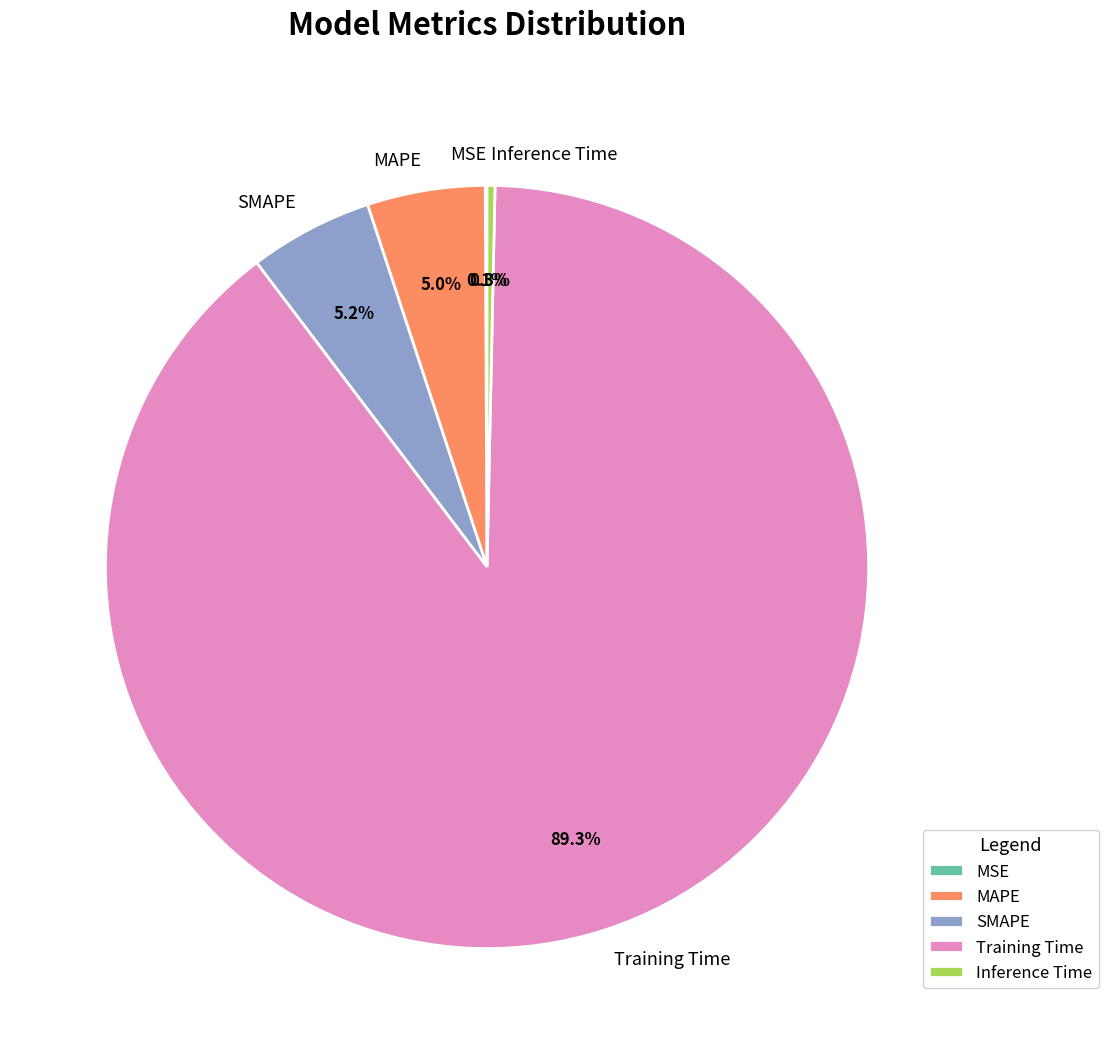

What percentage is NOT represented by MAPE?

95.0%